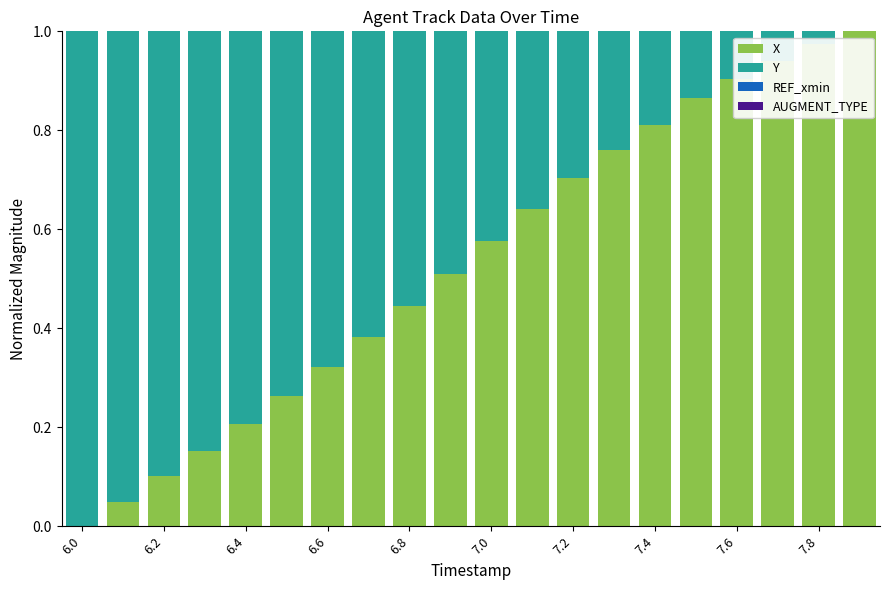

What is the sum of all X values?

10.6